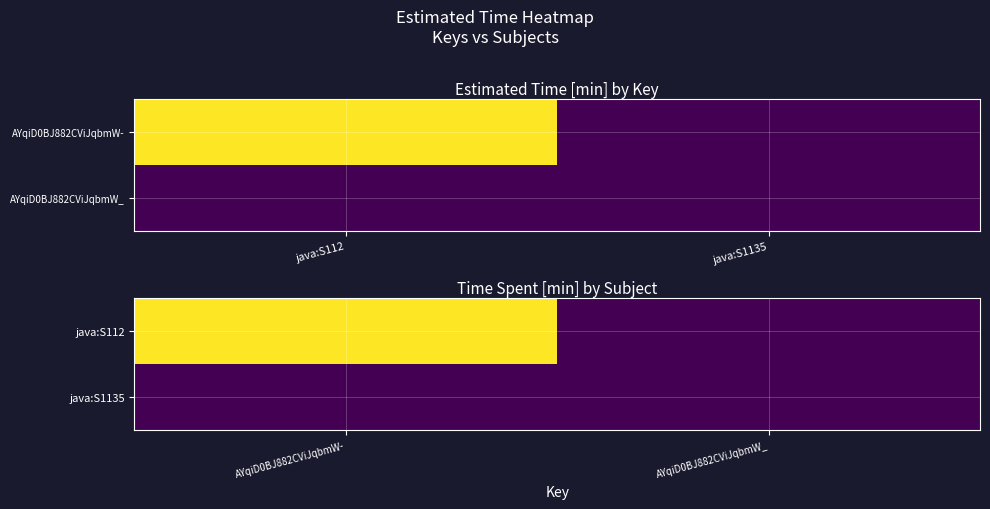

At AYqiD0BJ882CViJqbmW_, list the series in order from smallest to largest.

java:S112, java:S1135